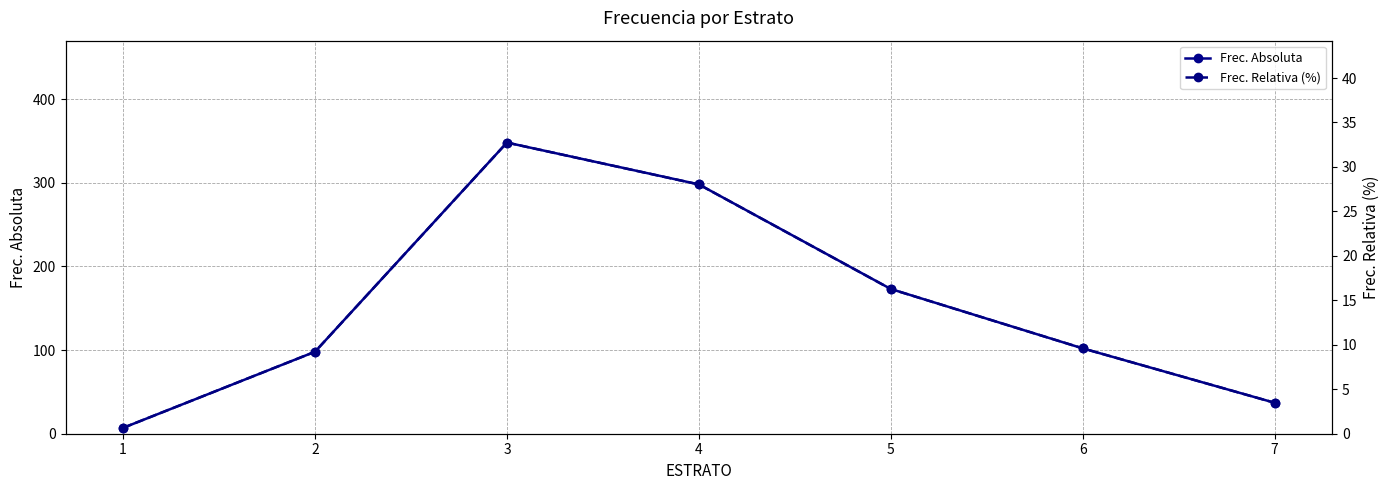

At which label is Frec. Absoluta closest to 177?

5